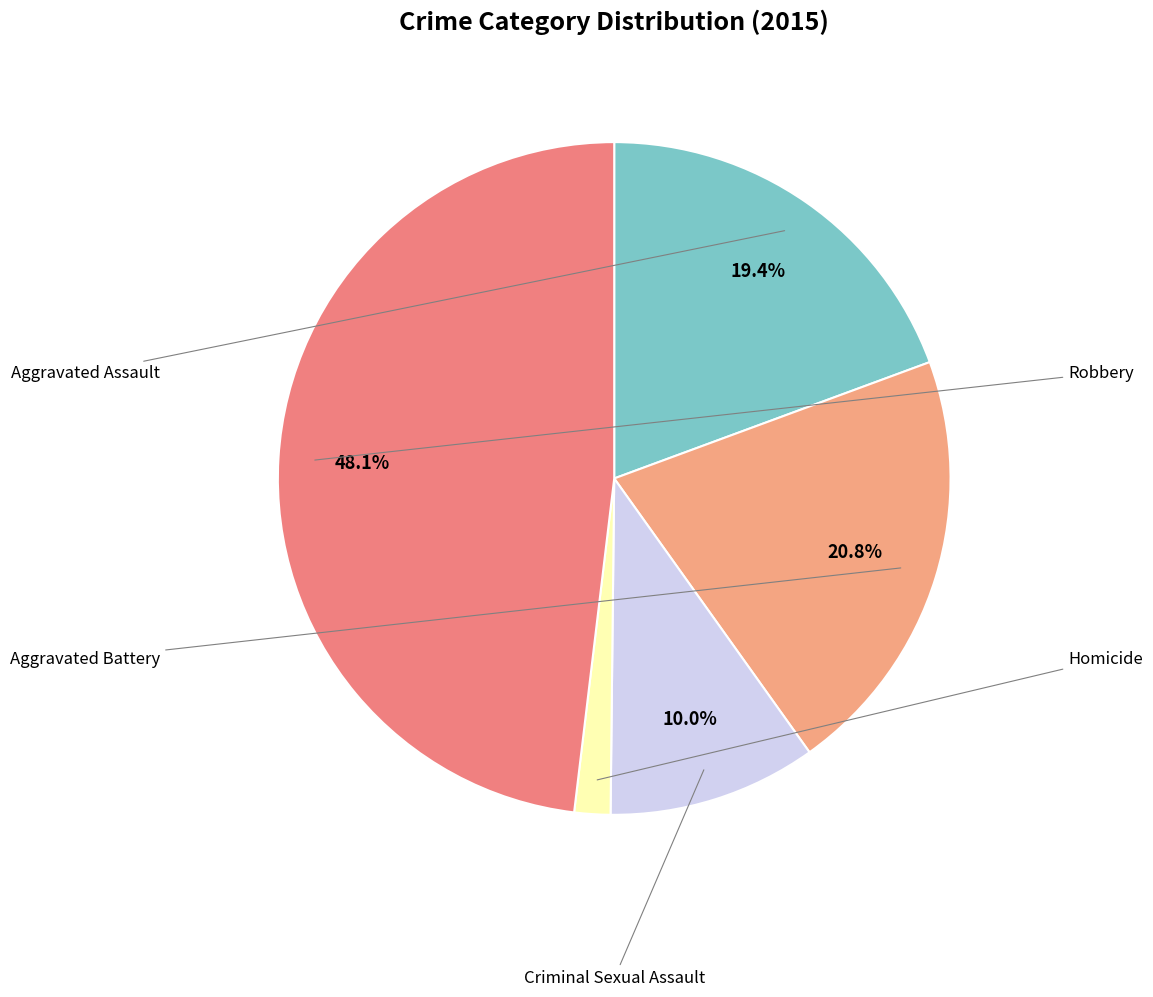

Count the number of slices in the pie.

5